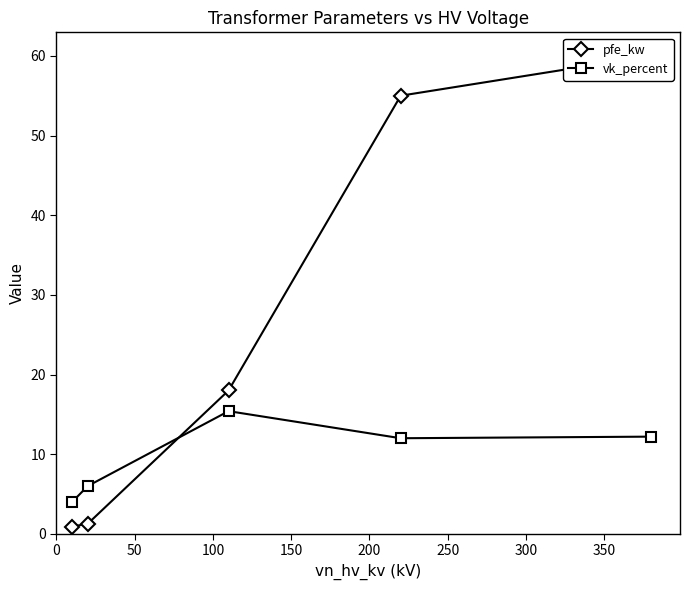

What is the value of the pfe_kw point at the 1st from the left?

0.9